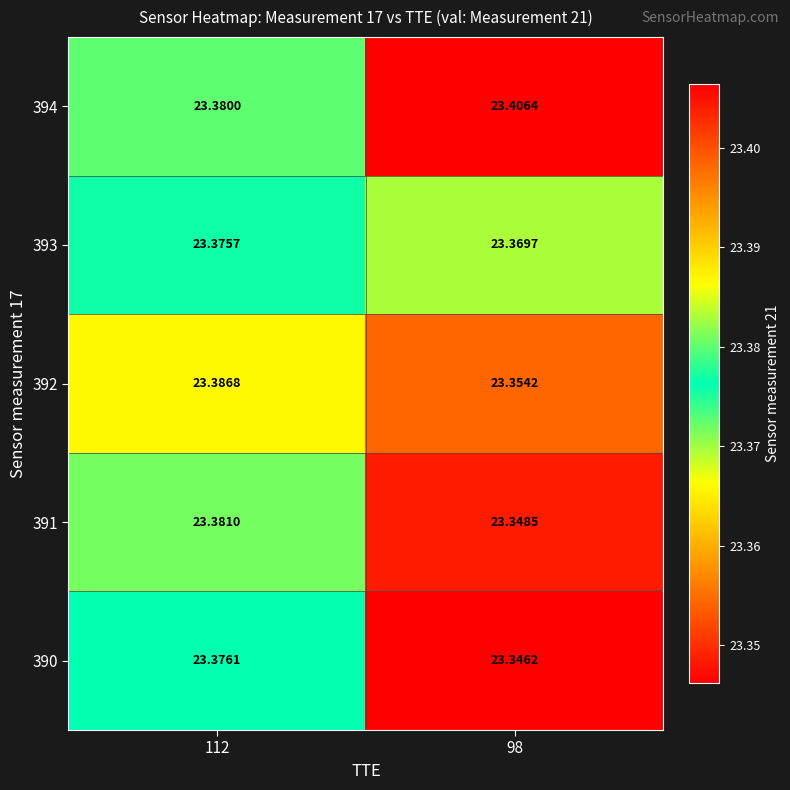

Is the value of 393 at 98 greater than the value of 391 at 112?

No